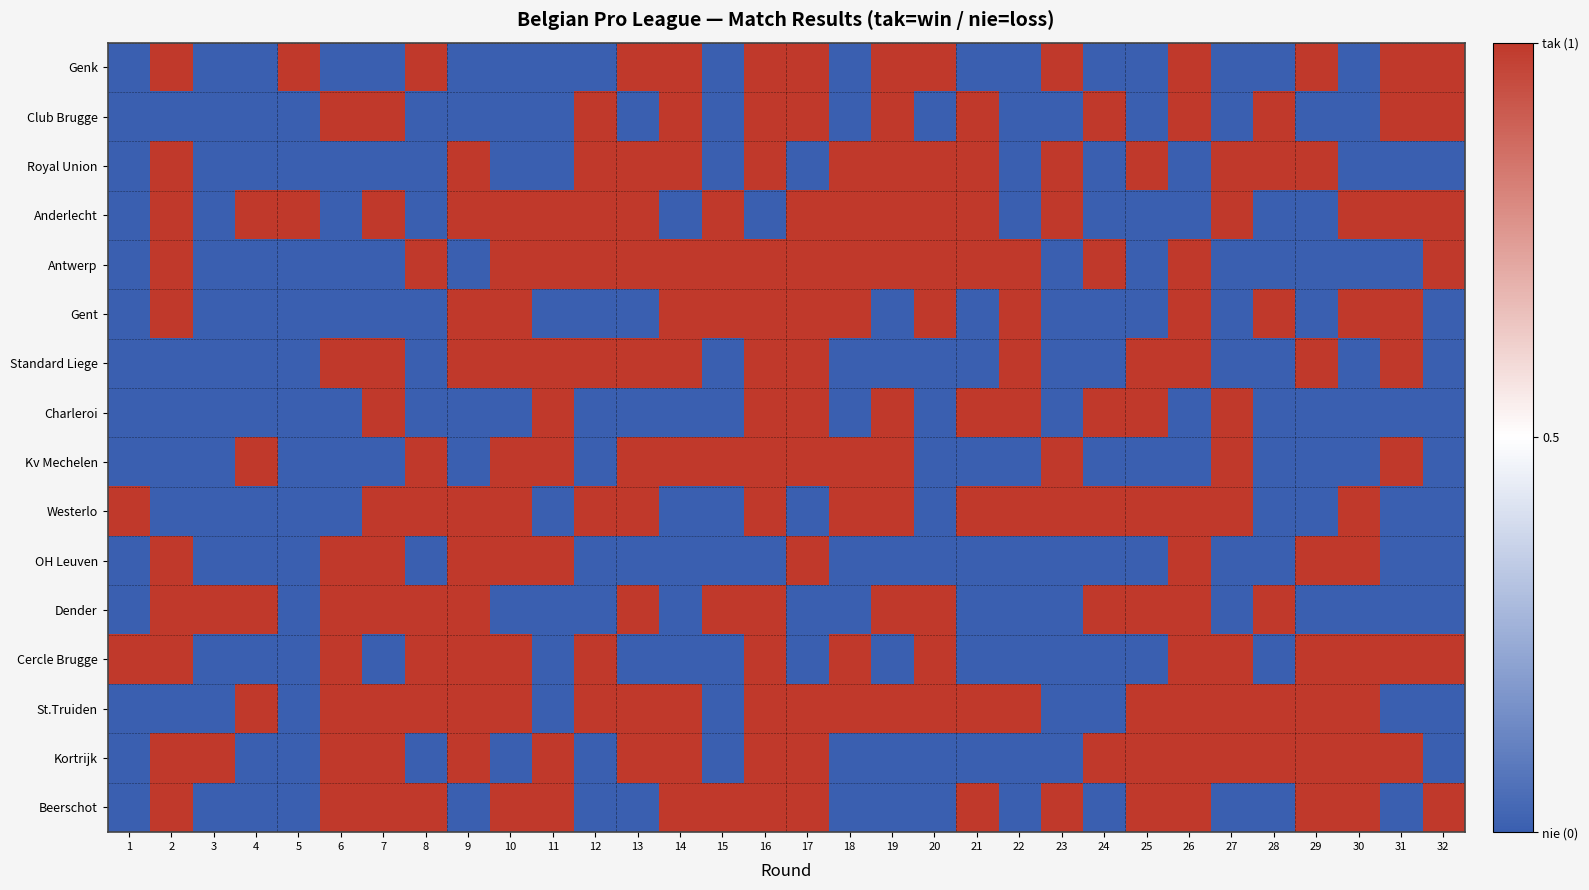

Rank the series at 11 from highest to lowest value.

Anderlecht, Antwerp, Standard Liege, Charleroi, Kv Mechelen, OH Leuven, Kortrijk, Beerschot, Genk, Club Brugge, Royal Union, Gent, Westerlo, Dender, Cercle Brugge, St.Truiden